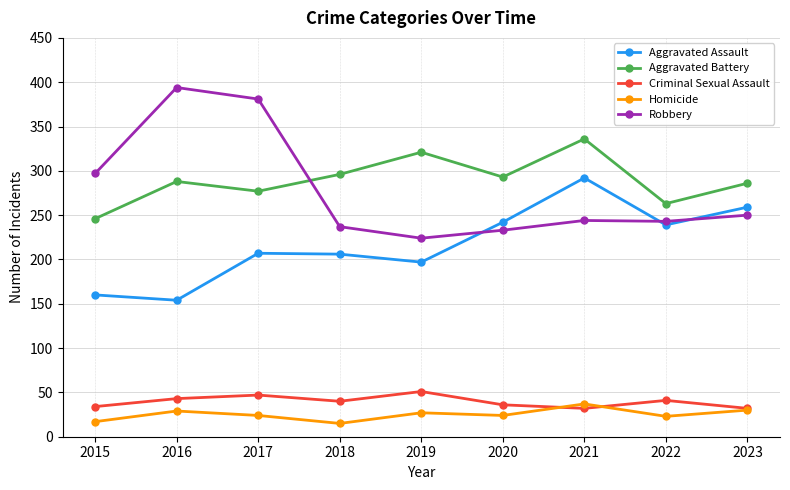

Which category has the highest value in the Aggravated Assault series?

2021